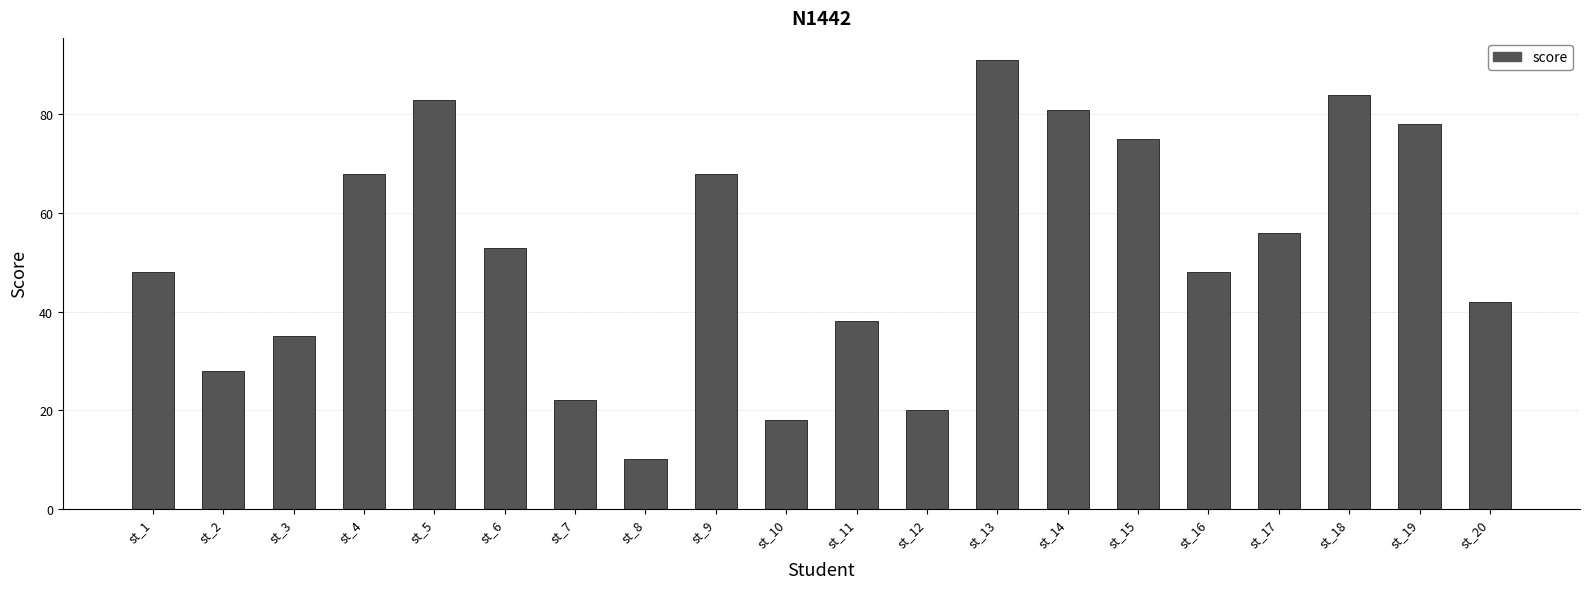

What is the sum of the values at st_14 and st_10?

99